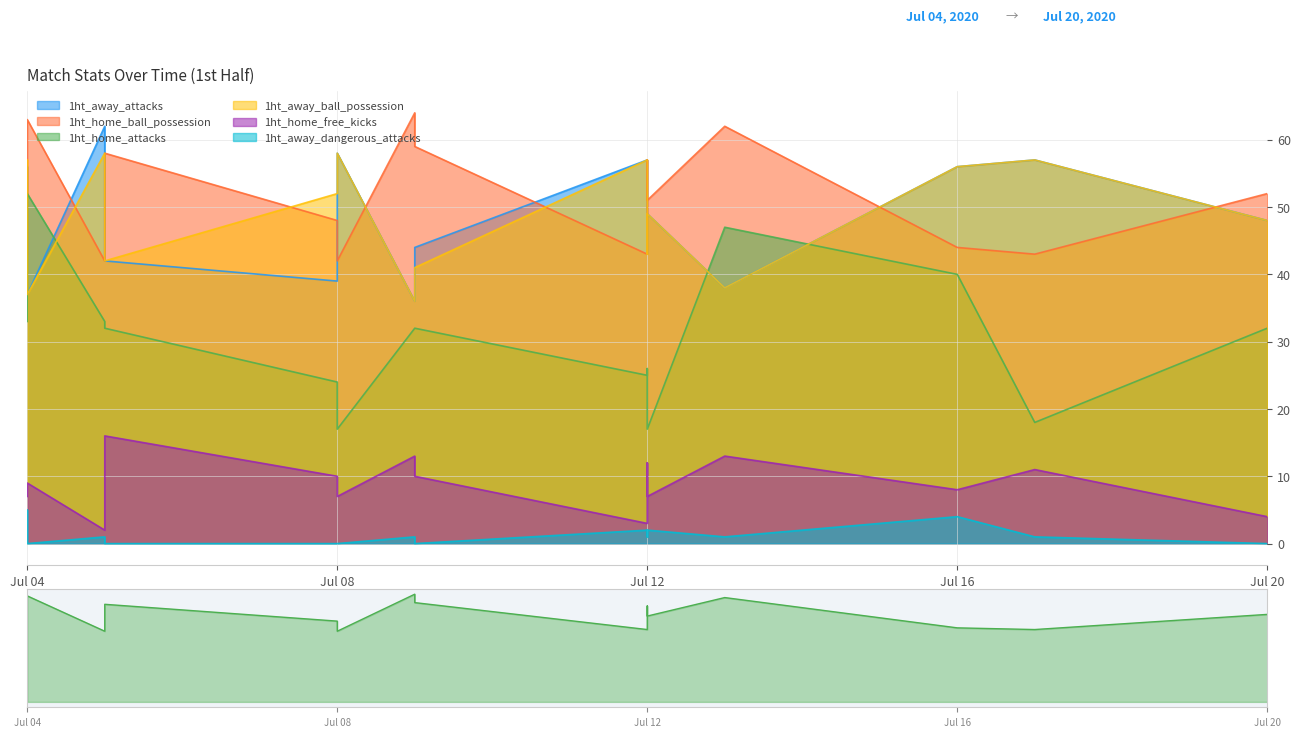

How many interior local valleys does the 1ht_away_dangerous_attacks series have?

4